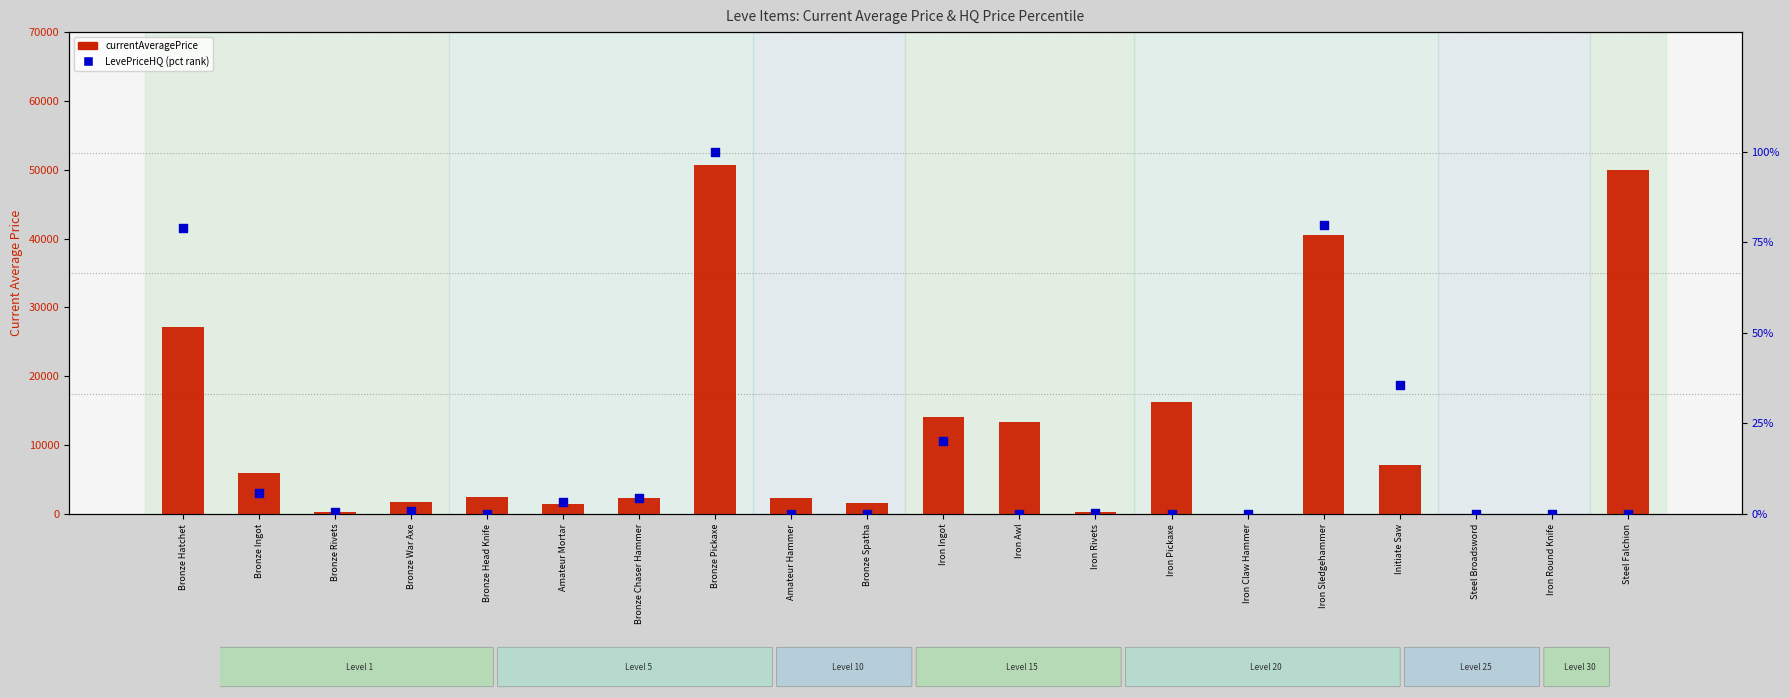

What is the total value across all series at Bronze Rivets?

230.6